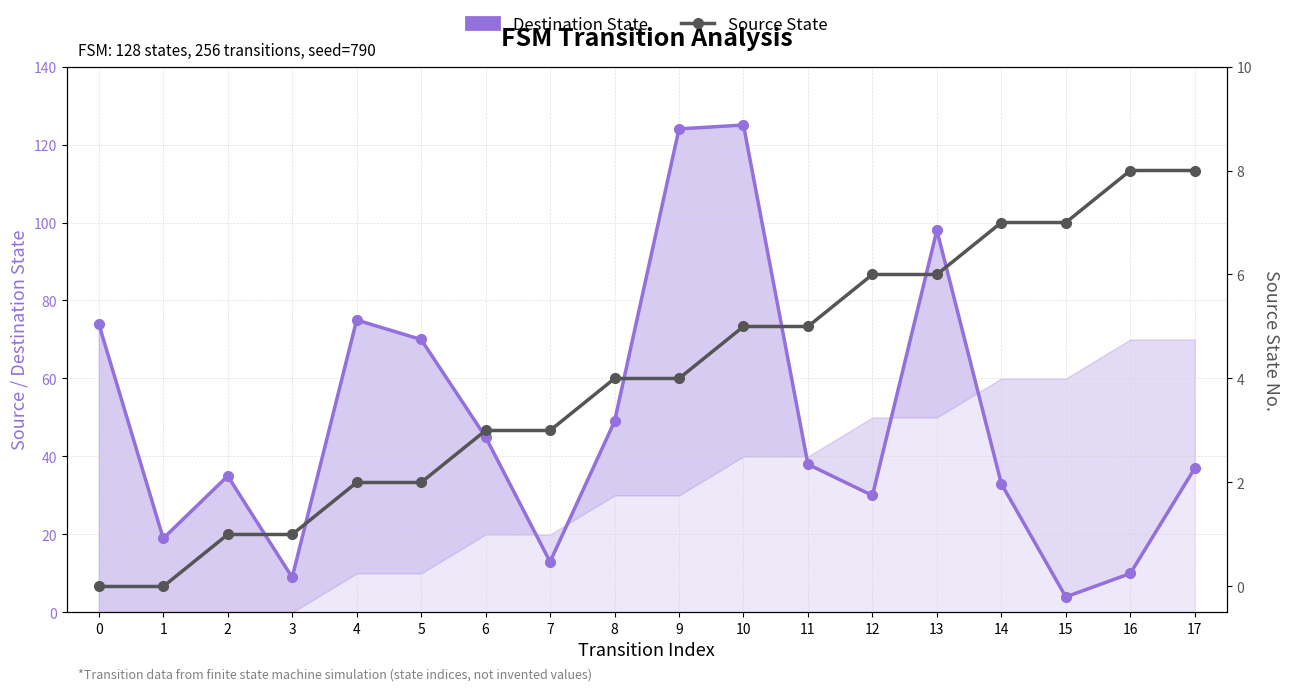

In Destination State, how many points are higher than both neighbors (excluding endpoints)?

4